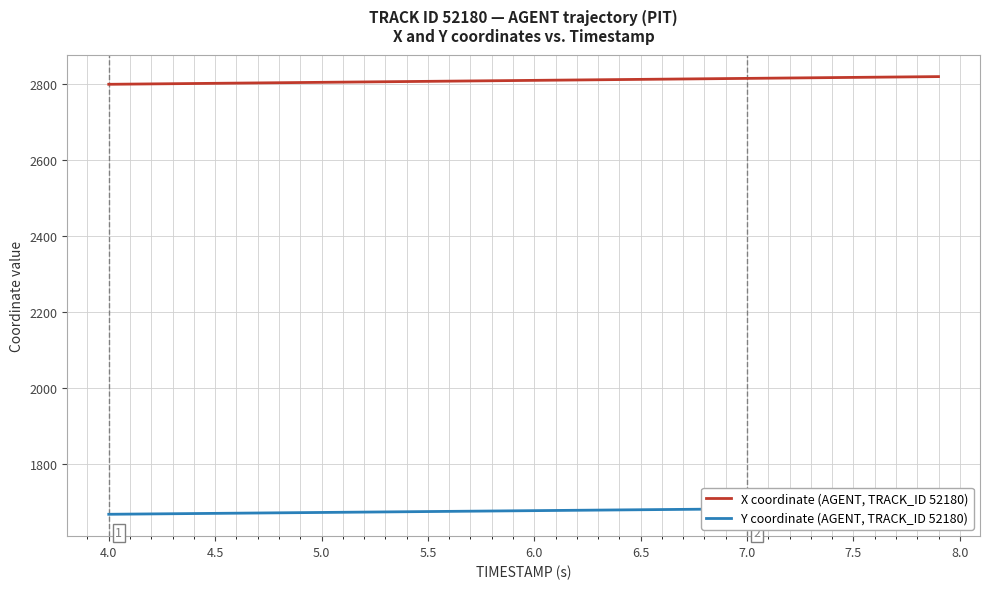

Reading left to right, list all the values displayed in this chart.

X coordinate (AGENT, TRACK_ID 52180): 2799.3	2799.8	2800.4	2800.9	2801.4	2801.9	2802.4	2802.9	2803.5	2804.0	2804.5	2805.0	2805.5	2806.1	2806.6	2807.1	2807.6	2808.1	2808.6	2809.2	2809.7	2810.2	2810.7	2811.2	2811.8	2812.3	2812.8	2813.3	2813.8	2814.3	2814.9	2815.4	2815.9	2816.4	2816.9	2817.5	2818.0	2818.5	2819.0	2819.5
Y coordinate (AGENT, TRACK_ID 52180): 1668.9	1669.3	1669.8	1670.3	1670.8	1671.2	1671.7	1672.2	1672.7	1673.2	1673.6	1674.1	1674.6	1675.1	1675.5	1676.0	1676.5	1677.0	1677.5	1677.9	1678.4	1678.9	1679.4	1679.8	1680.3	1680.8	1681.3	1681.8	1682.2	1682.7	1683.2	1683.7	1684.1	1684.6	1685.1	1685.6	1686.0	1686.5	1687.0	1687.5